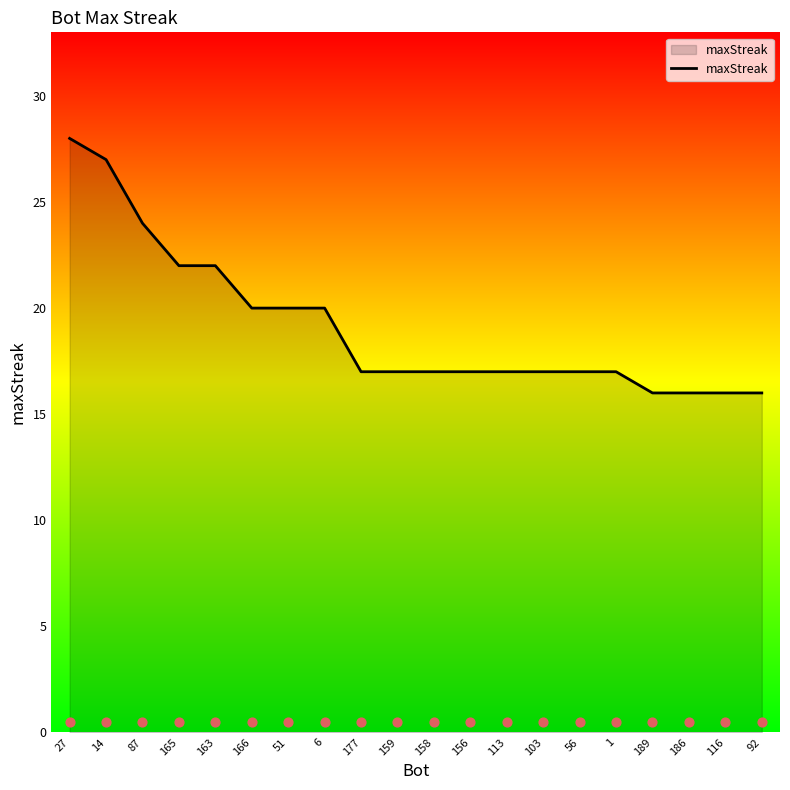

What is the ratio of the value at 116 to the value at 166?

0.8